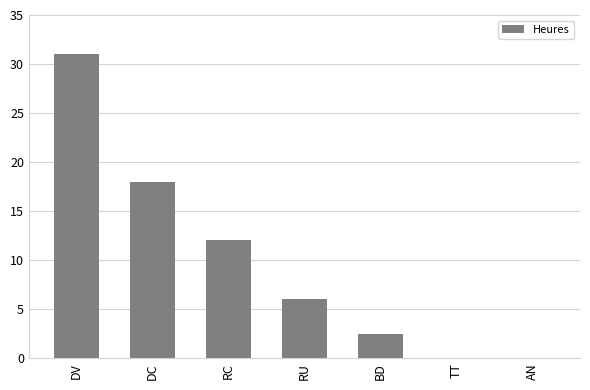

What is the sum of all values?

69.5